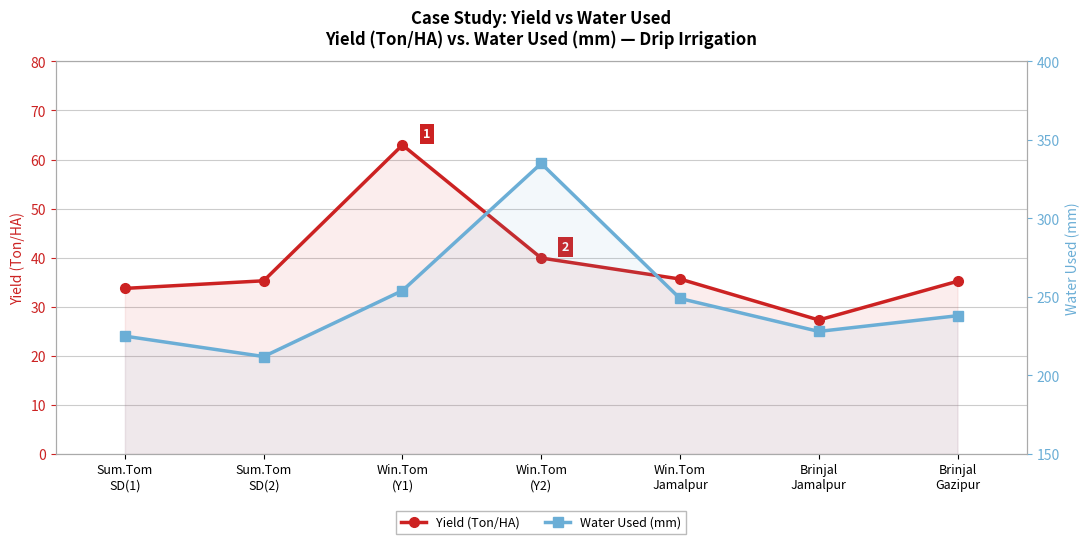

How many data points in Yield (Ton/HA) are above 35?

5